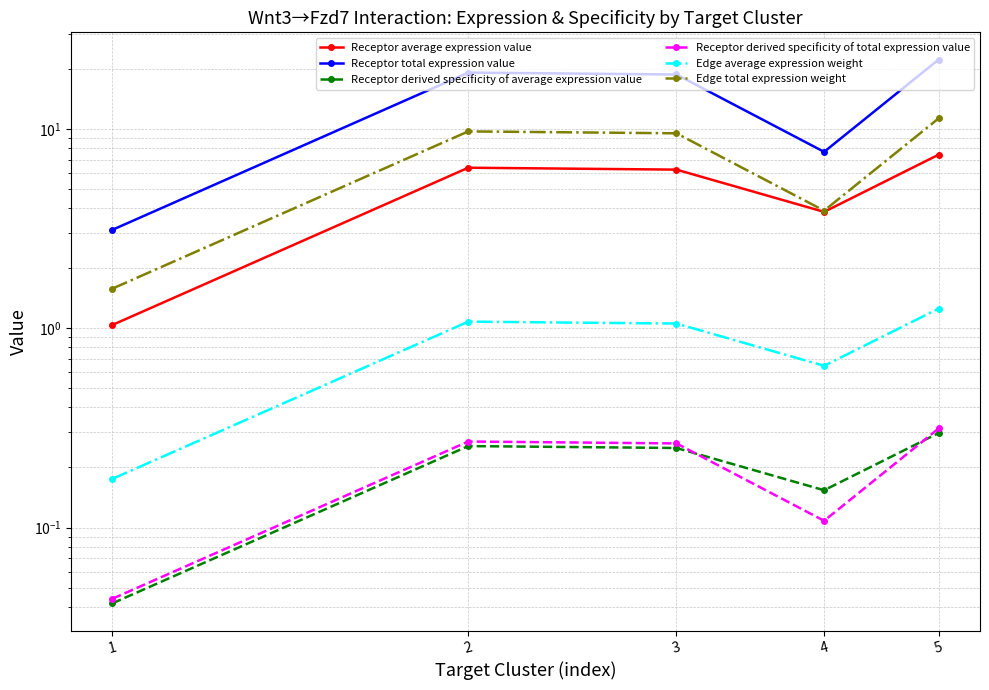

Rank the series by their maximum value, from highest to lowest.

Receptor total expression value, Edge total expression weight, Receptor average expression value, Edge average expression weight, Receptor derived specificity of total expression value, Receptor derived specificity of average expression value